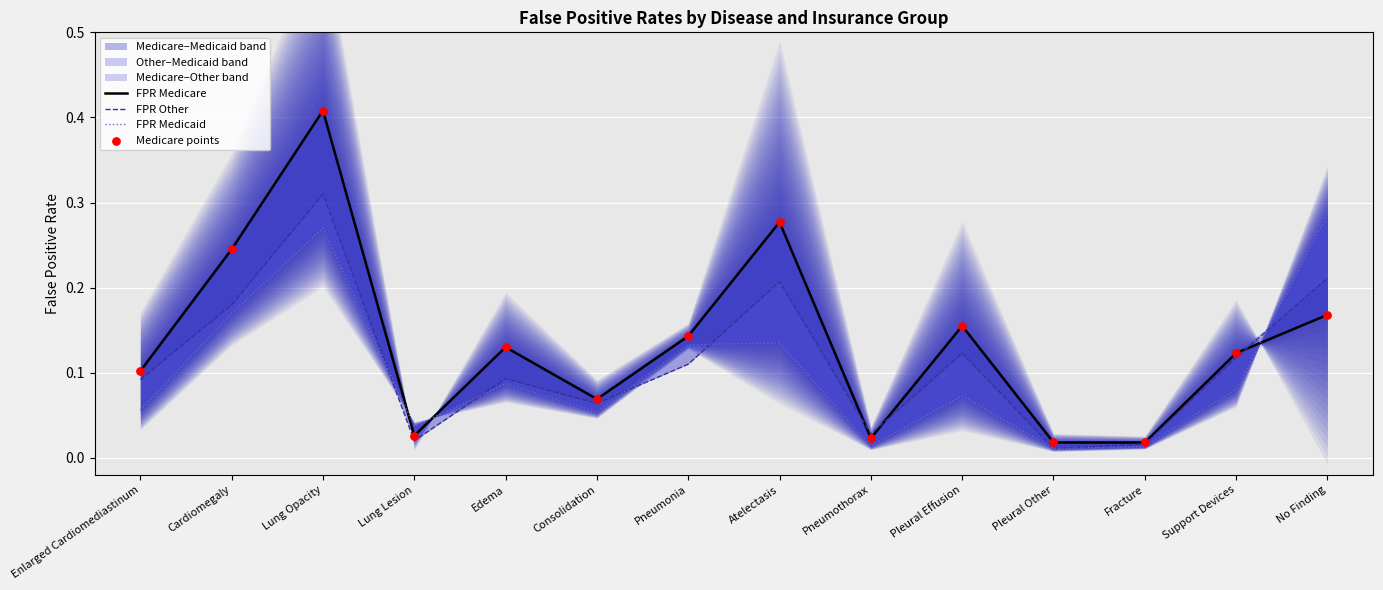

Which series contains the lowest Y value?

FPR Other